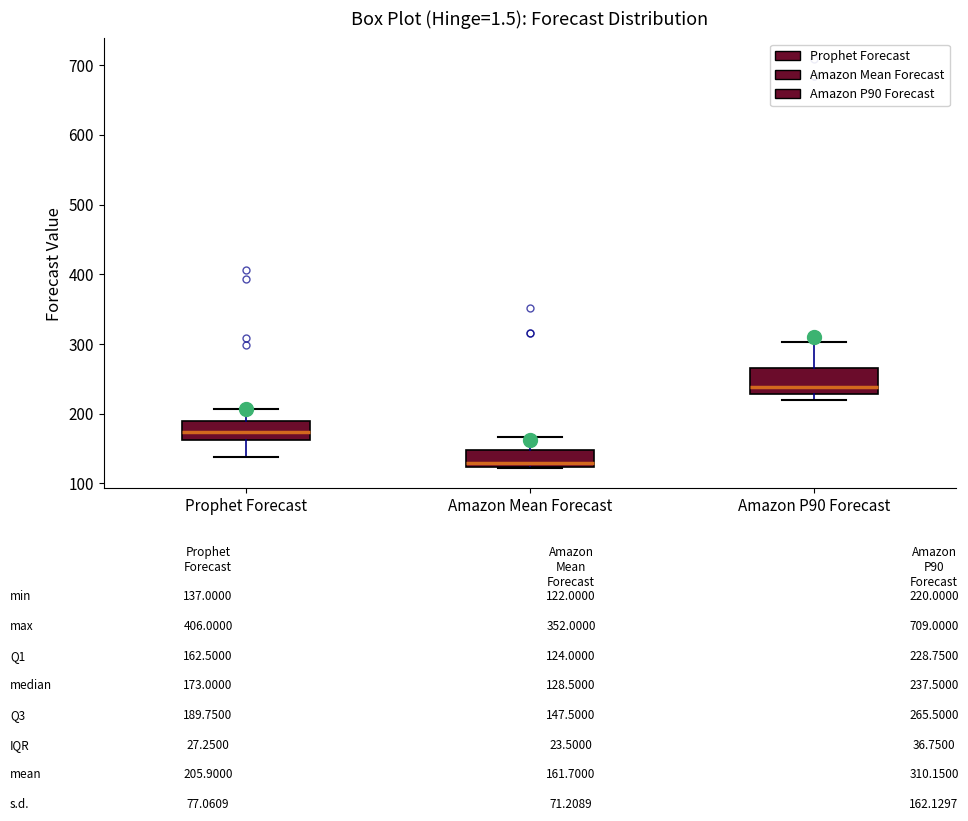

Reading left to right, transcribe this box plot: for each box, give where its median line is, the range the box spans, and where its two whiskers end, as read against the y-axis. The values are not printed on the chart, so give them approximately, as read against the axis.

Prophet Forecast: median 170, box 160 to 190, whiskers 140 to 210
Amazon Mean Forecast: median 130, box 120 to 150, whiskers 120 to 170
Amazon P90 Forecast: median 240, box 230 to 270, whiskers 220 to 300